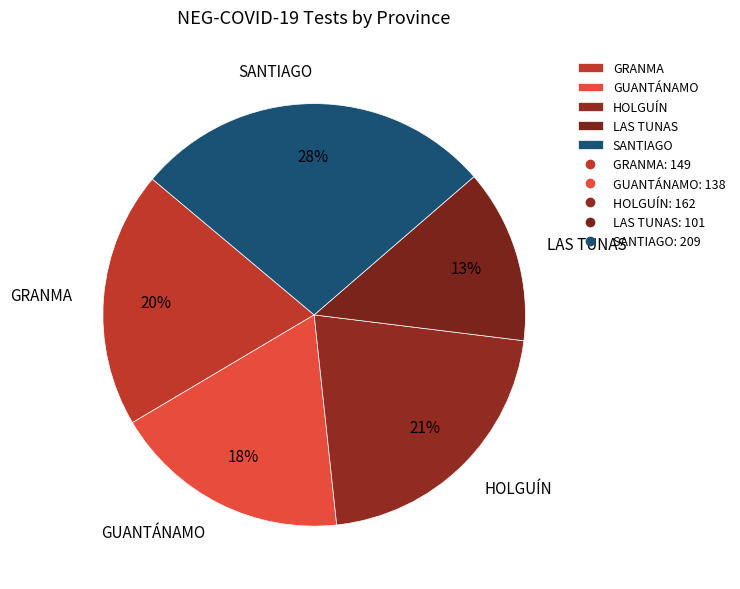

Rank the categories by value from highest to lowest.

SANTIAGO, HOLGUÍN, GRANMA, GUANTÁNAMO, LAS TUNAS